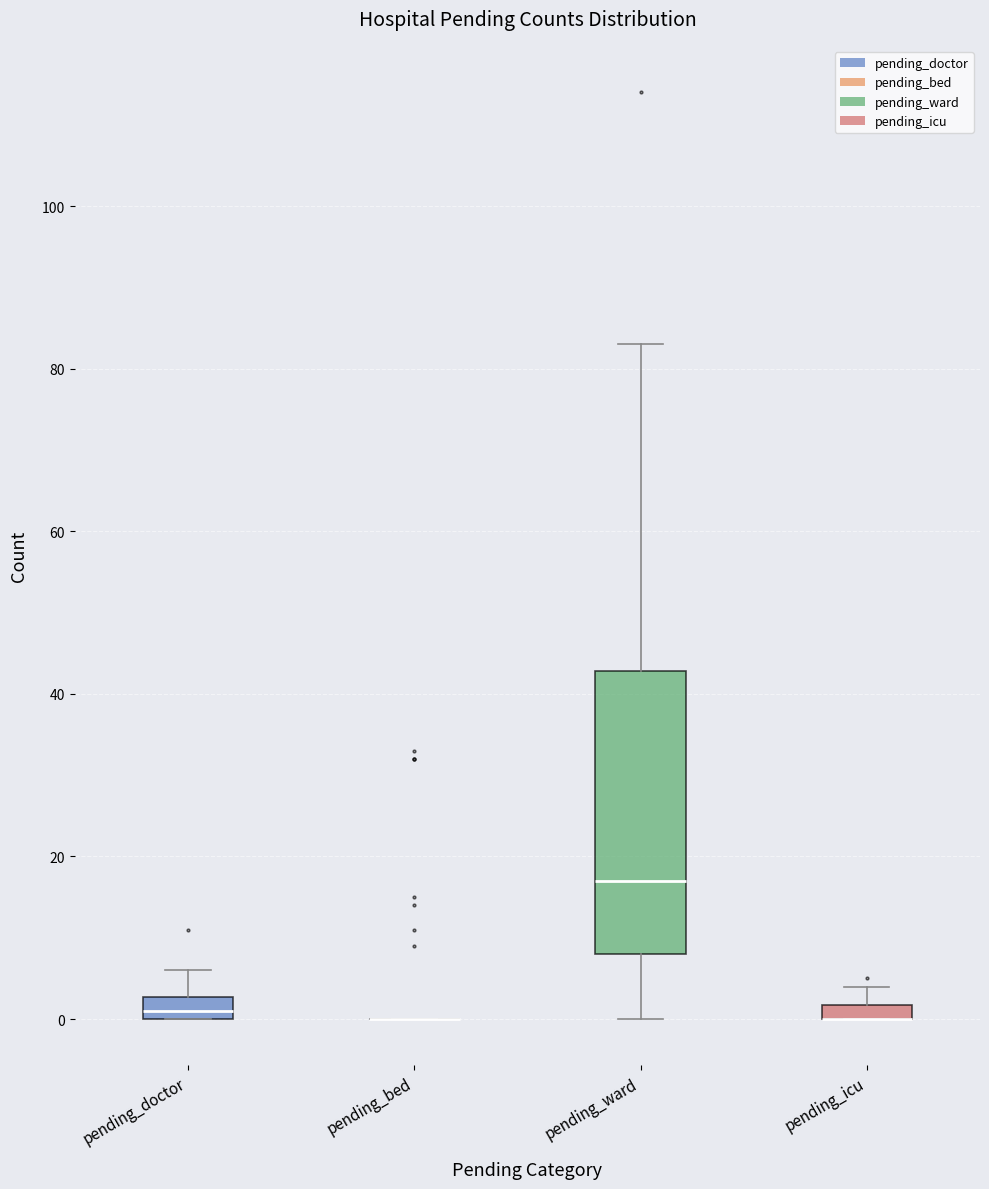

Where is the upper edge of the box for pending_ward on the y-axis? The values are not printed on the chart, so give them approximately, as read against the axis.

42